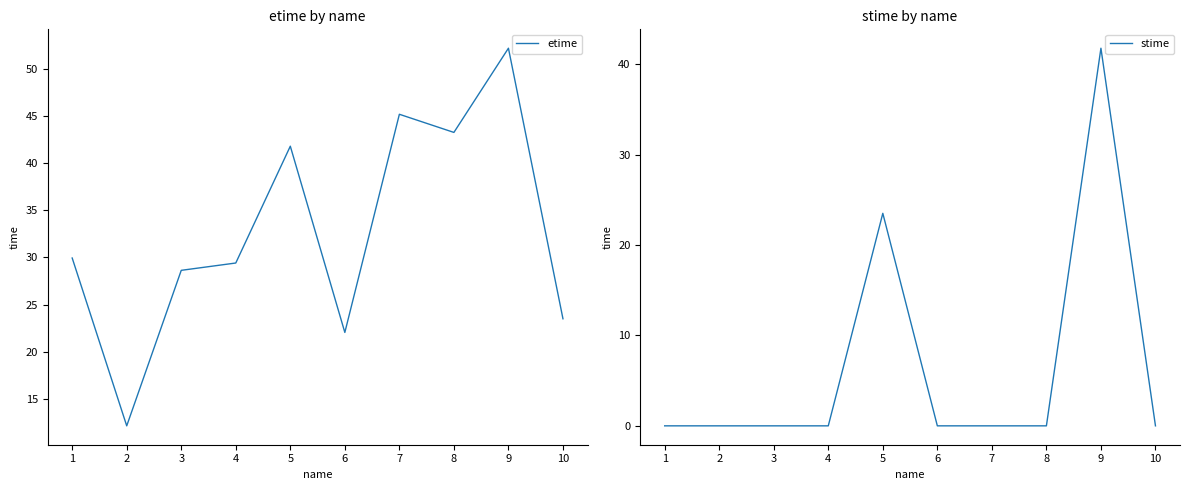

At how many categories does at least one series exceed 23?

8